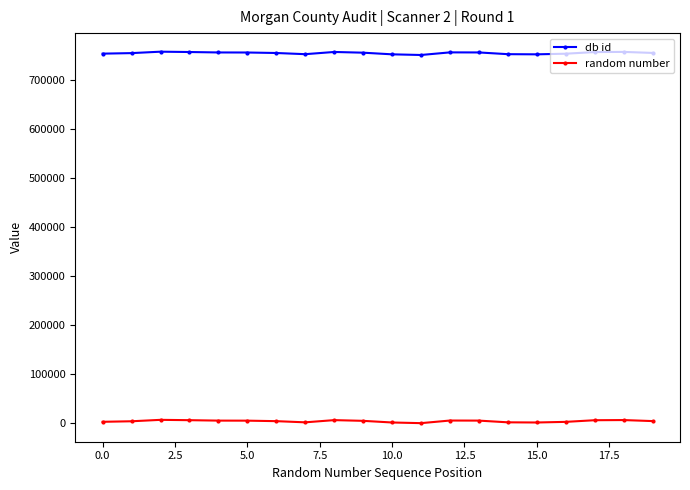

What is the difference between the maximum and minimum values in the db id series?

6732